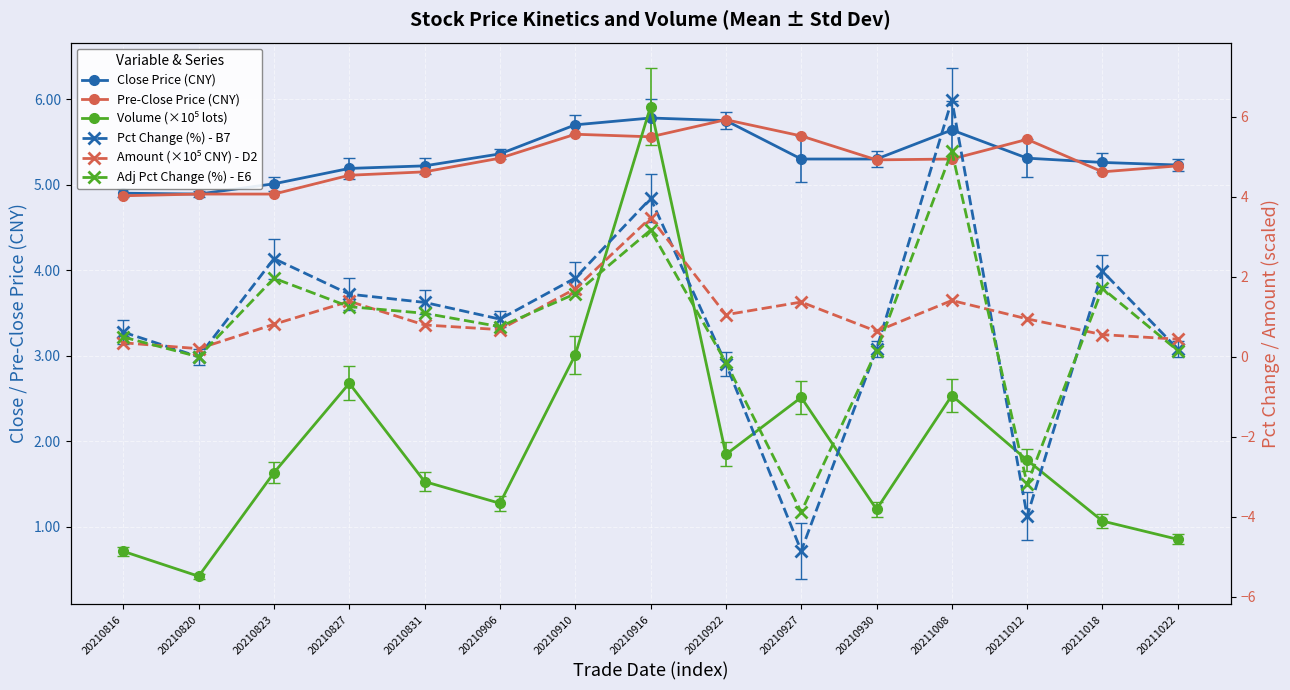

How many categories are shown in the chart?

15